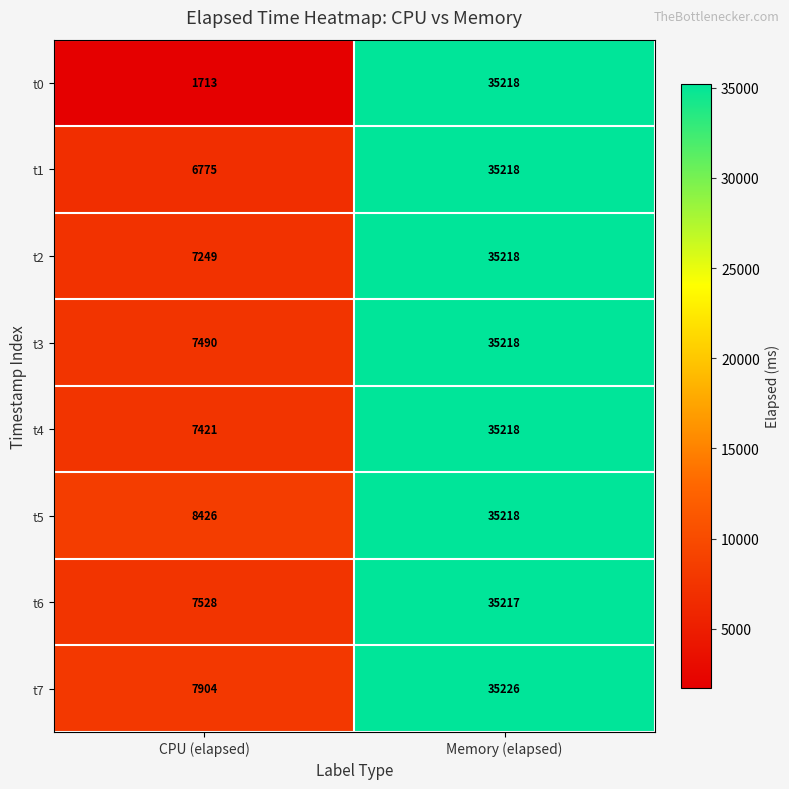

Reading left to right, transcribe all the data shown in this chart.

t0: 1713	35218
t1: 6775	35218
t2: 7249	35218
t3: 7490	35218
t4: 7421	35218
t5: 8426	35218
t6: 7528	35217
t7: 7904	35226